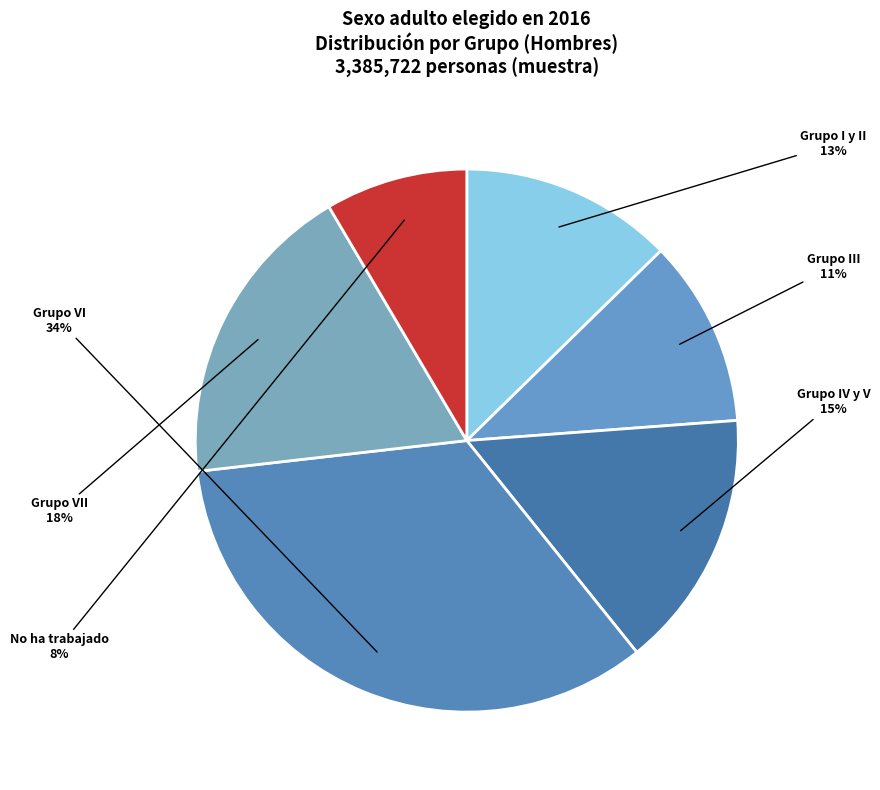

What is the smallest slice in the pie chart?

No ha trabajado